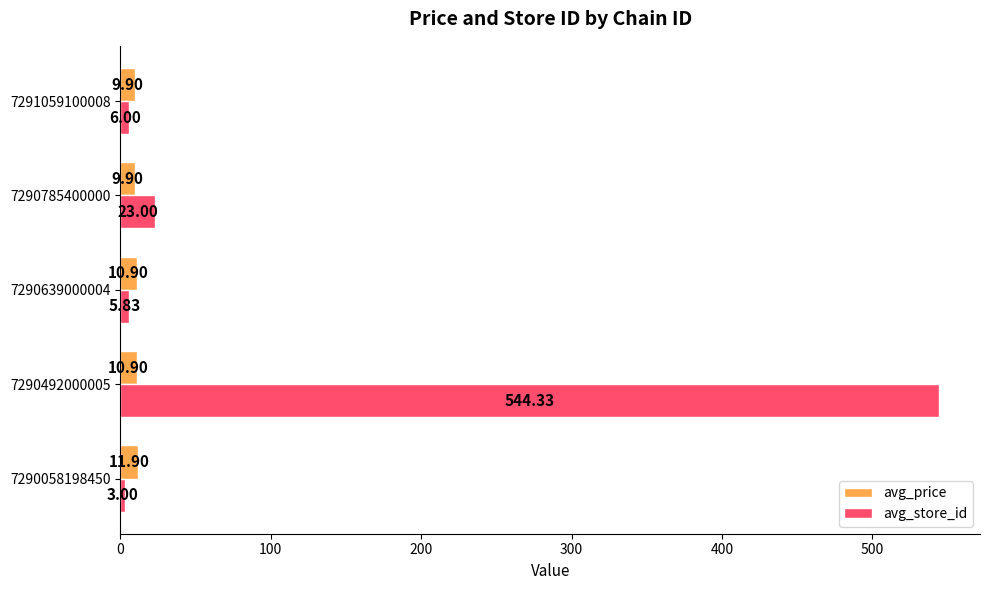

At how many categories does at least one series exceed 479?

1